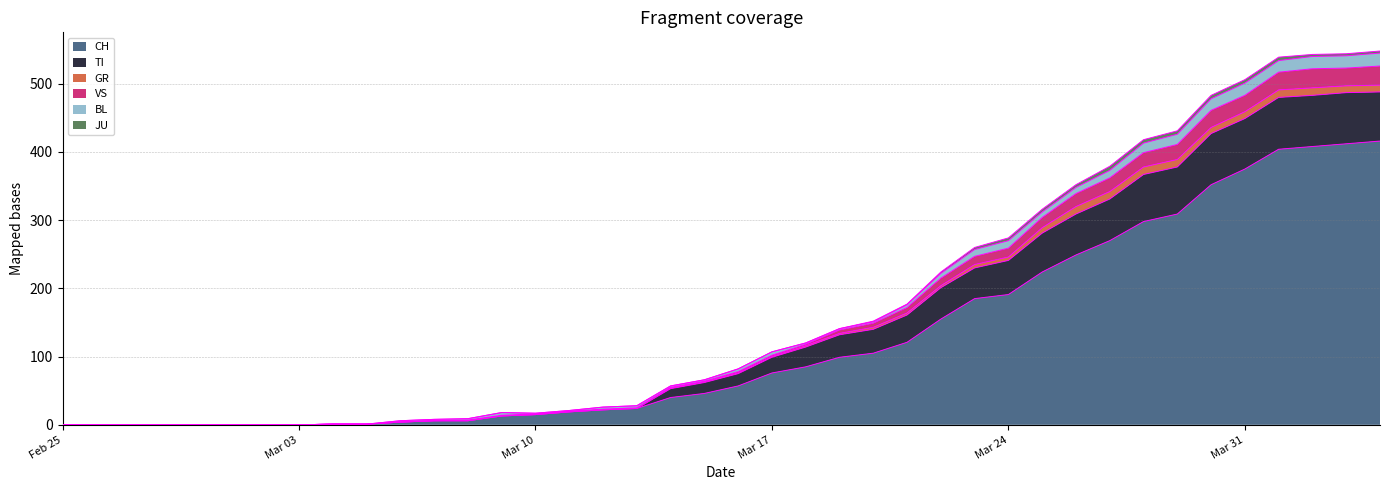

Is it true that CH equals 191 at Mar 24?

True